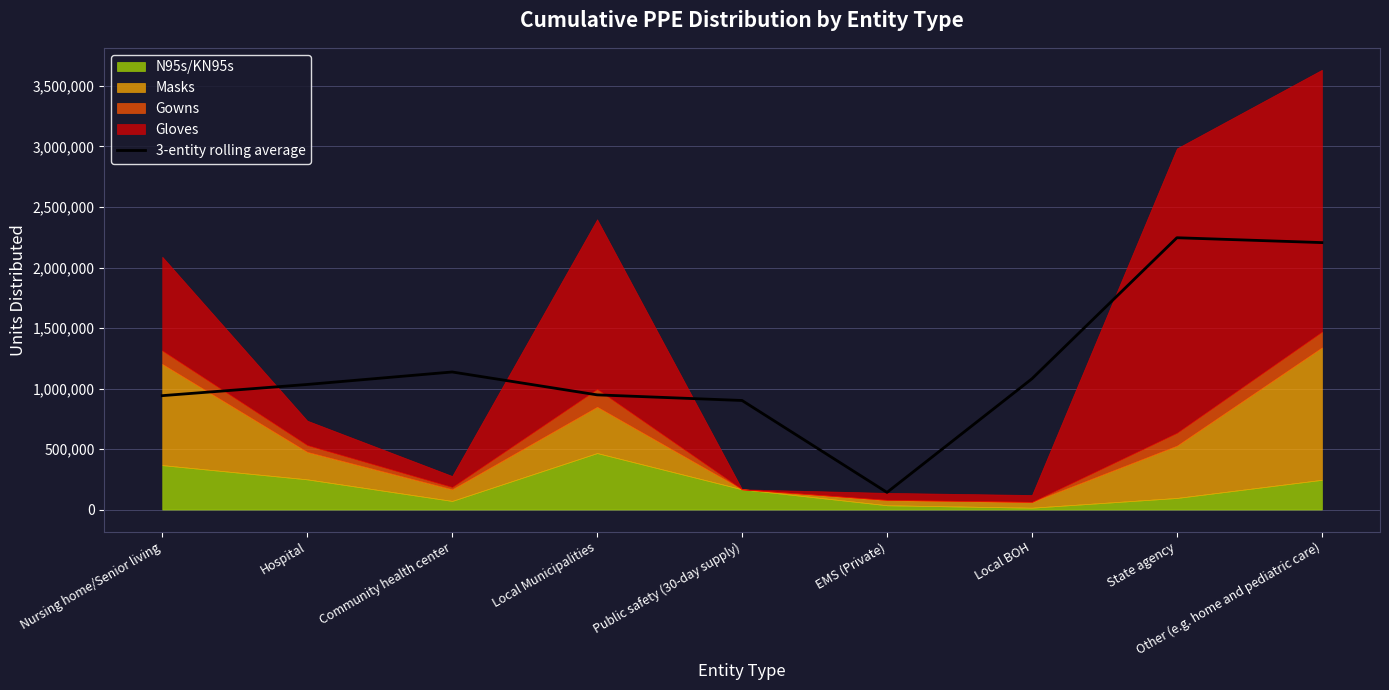

Rank the categories by value from lowest to highest.

EMS (Private), Public safety (30-day supply), Nursing home/Senior living, Local Municipalities, Hospital, Local BOH, Community health center, Other (e.g. home and pediatric care), State agency